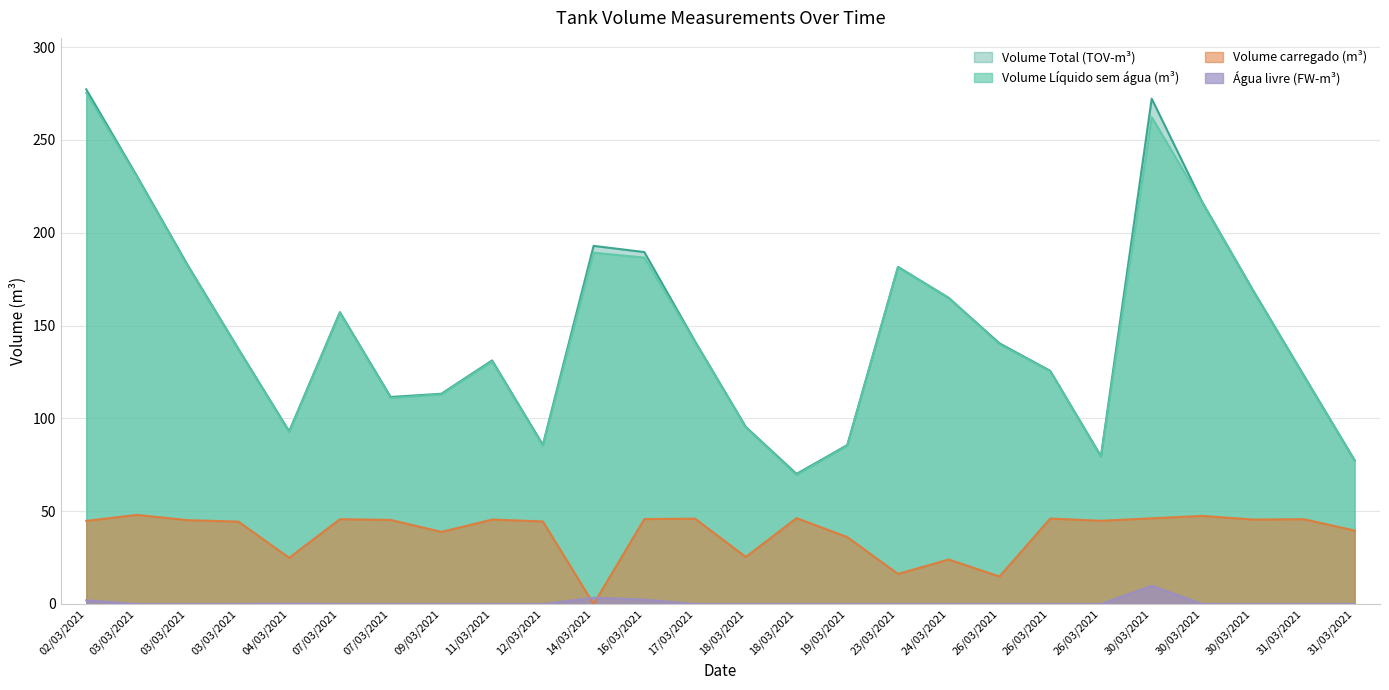

Where is the first local maximum for Volume Líquido sem água (m³)?

07/03/2021